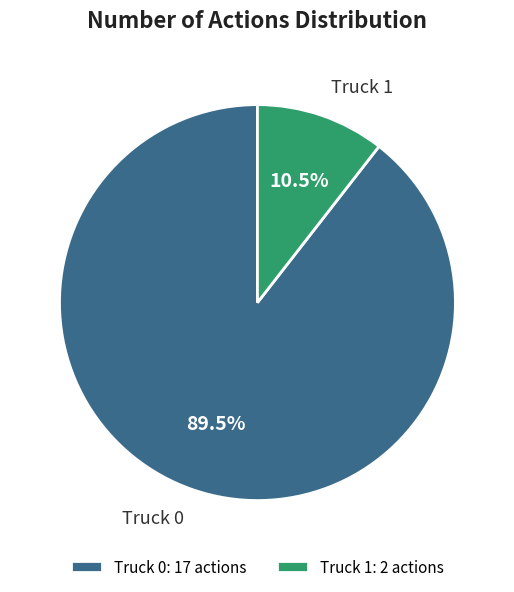

How many segments does this pie chart have?

2